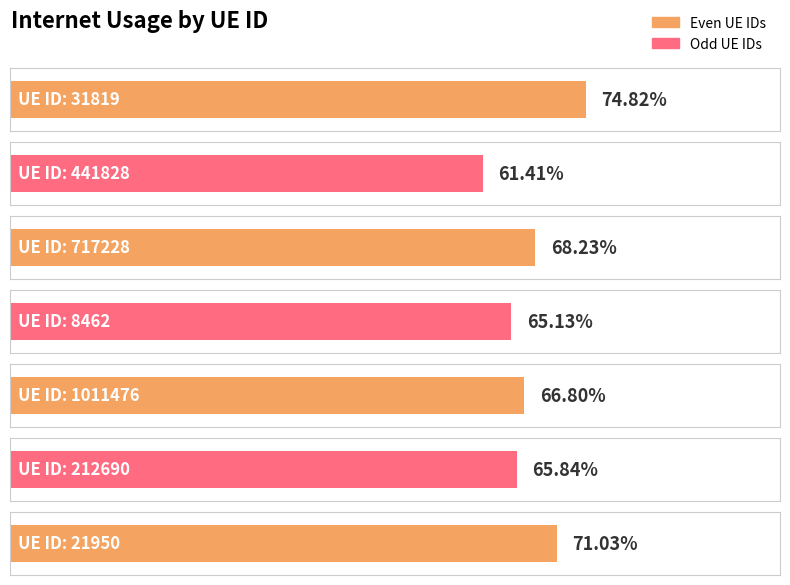

How many values are between 0 and 1?

7